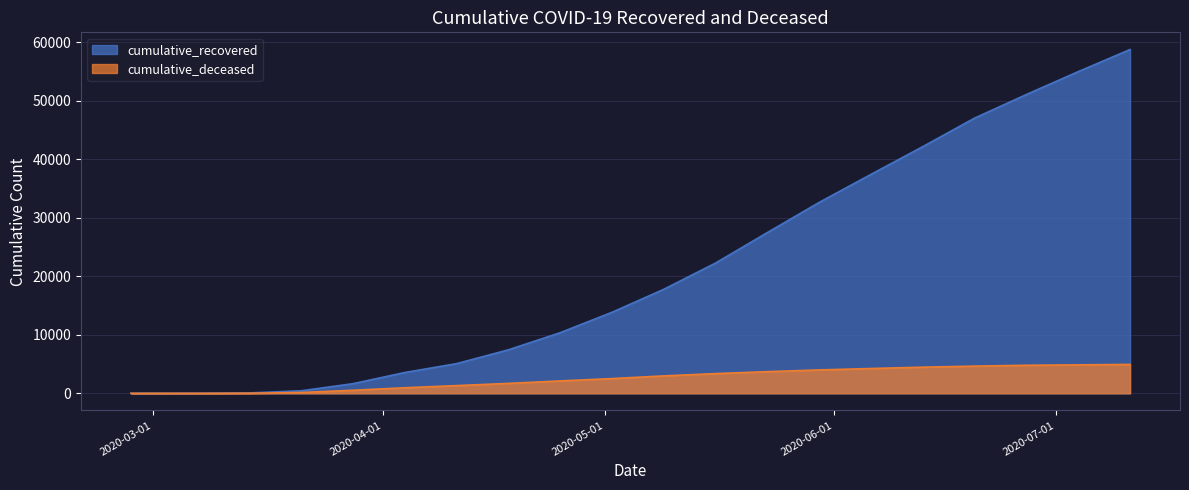

What is the total value across all series at 2020-07-04?

59832